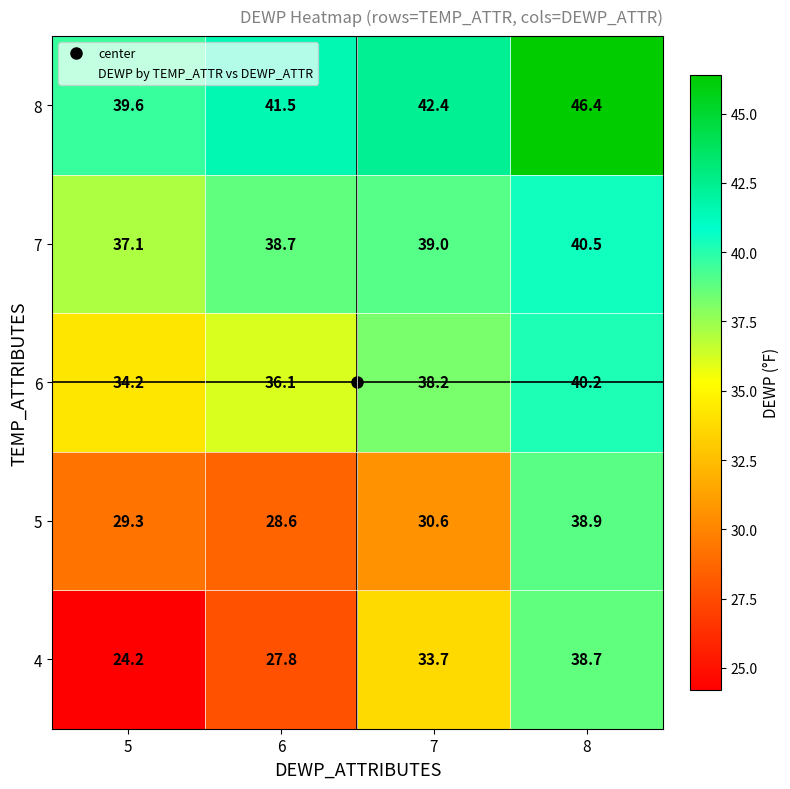

Rank the series at 7 from lowest to highest value.

5, 4, 6, 7, 8